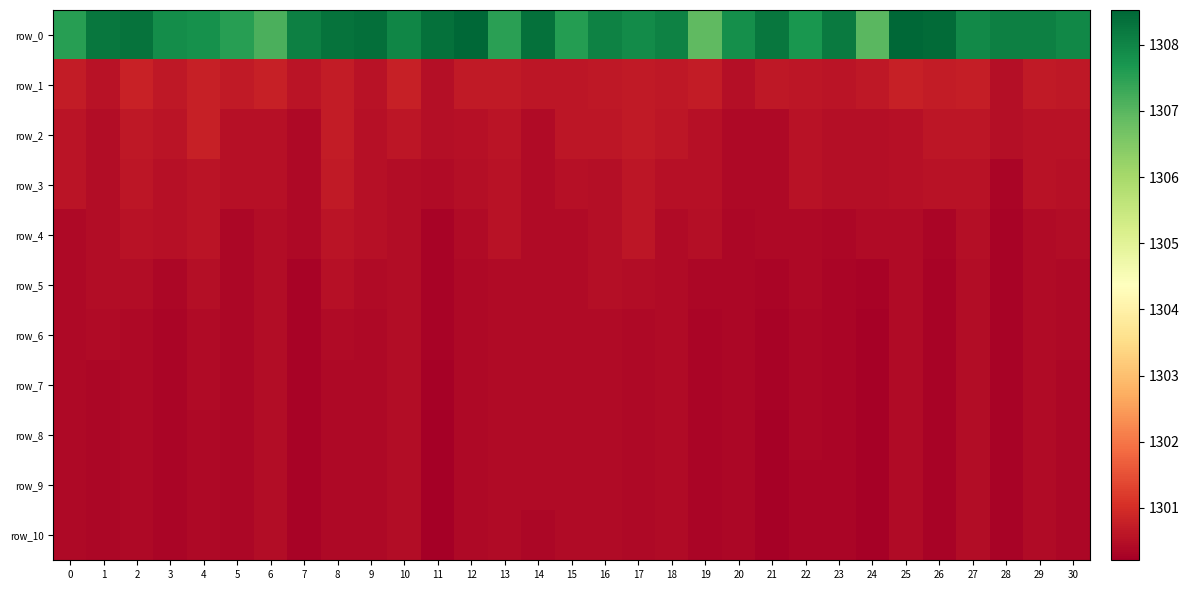

Is the value of row_2 at 20 greater than the value of row_10 at 1?

Yes